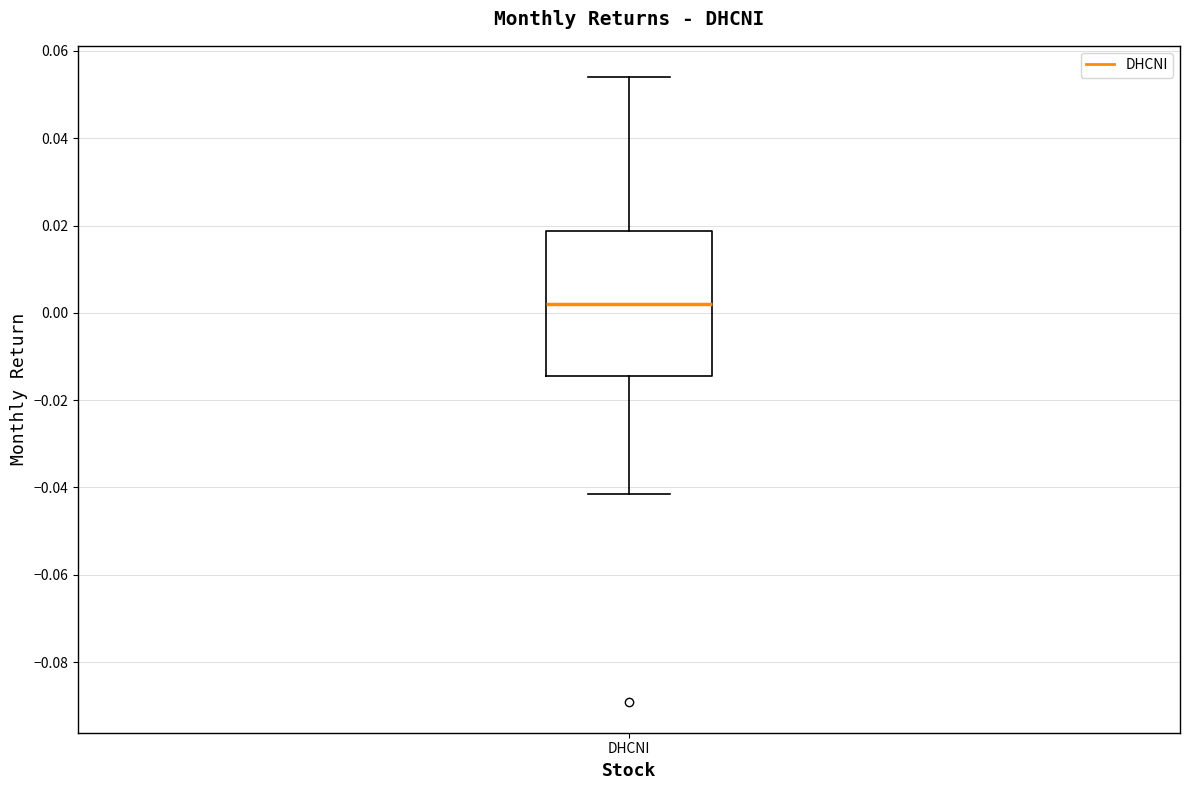

Read this box plot against the y-axis: the position of the median line, the range covered by the box, and the ends of both whiskers. The values are not printed on the chart, so give them approximately, as read against the axis.

median 0.002, box -0.014 to 0.018, whiskers -0.042 to 0.054